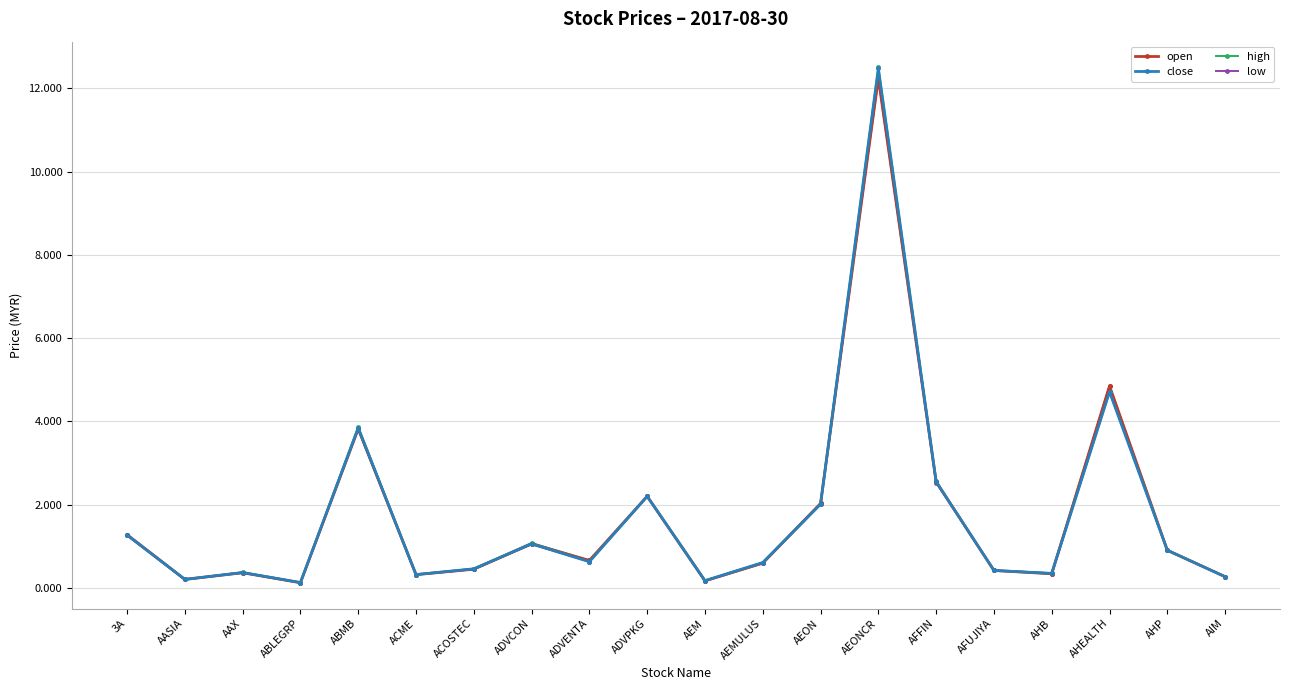

What position from the left is AEONCR?

14